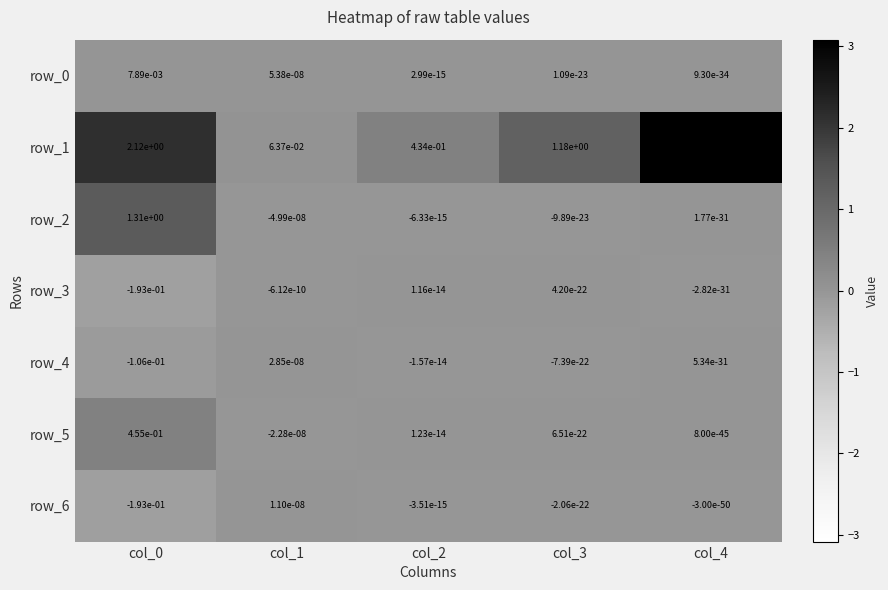

True or false: row_6 has a value of 0.0 at col_1.

True